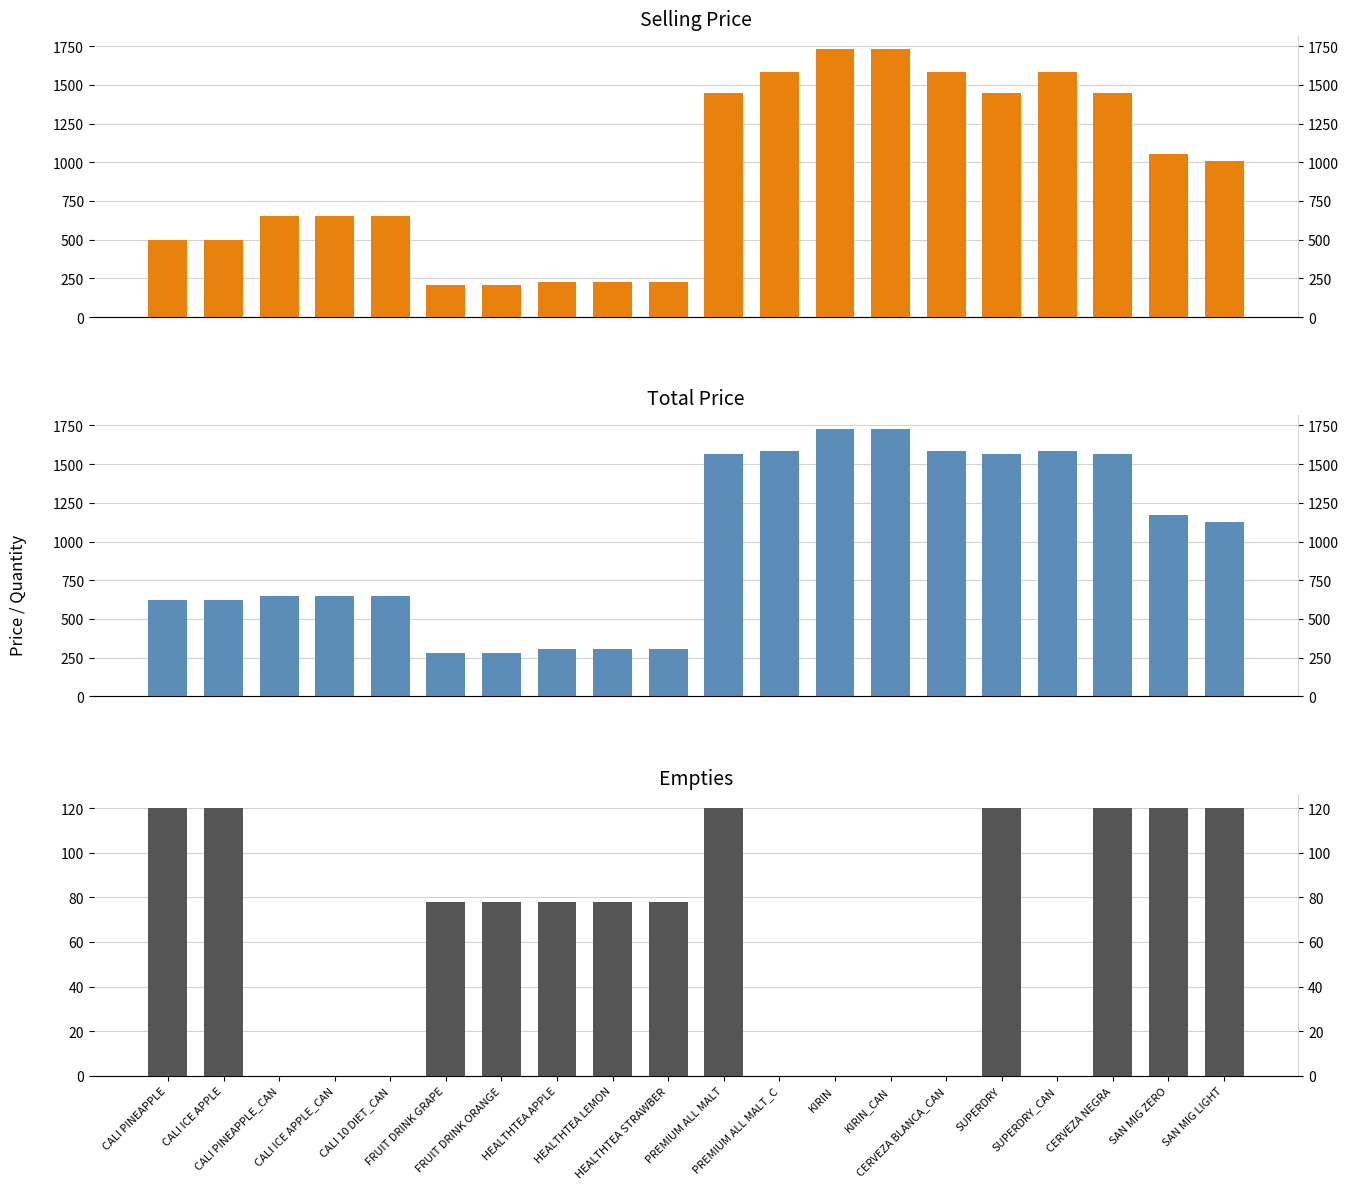

Rank the series by their maximum value, from lowest to highest.

EMPTIES, SELLING PRICE, TOTAL